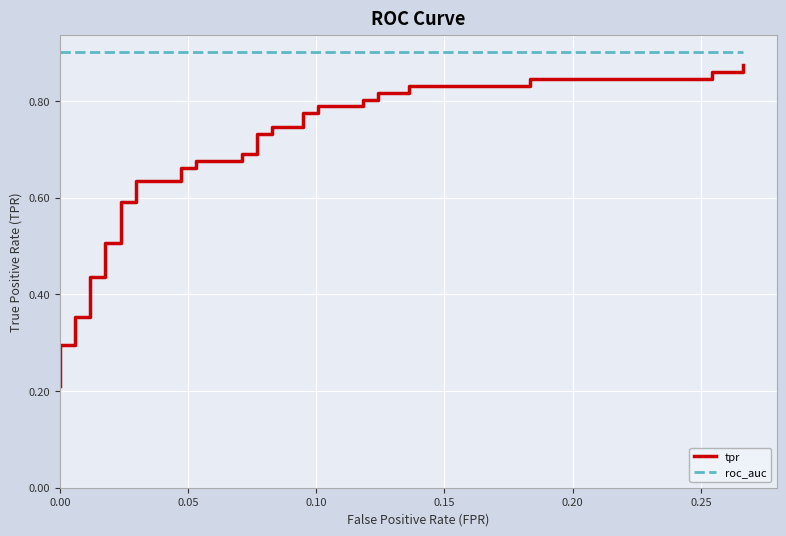

True or false: tpr and roc_auc intersect in this chart.

False